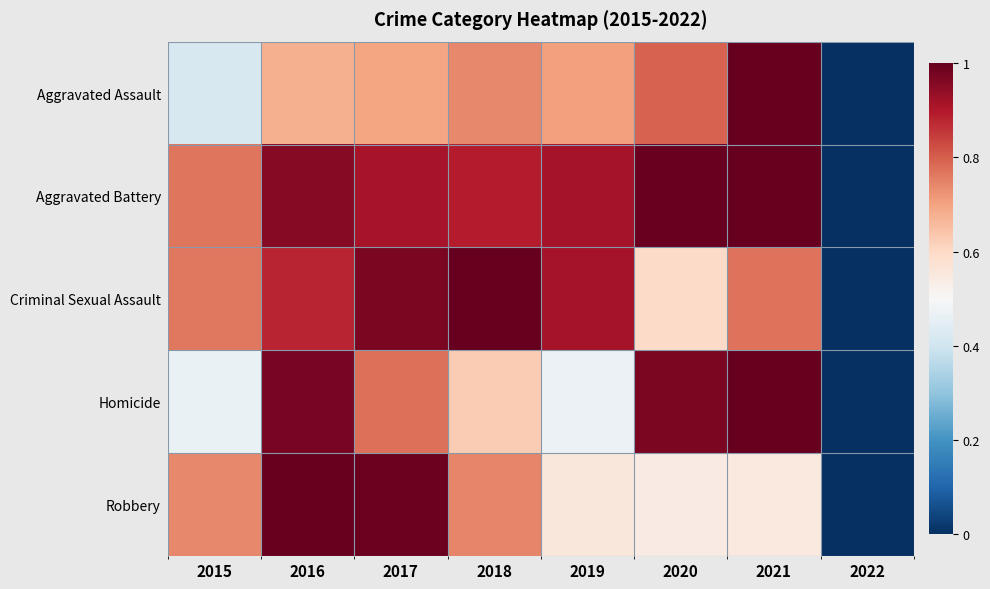

Between 2016 and 2020, which is larger?

2020